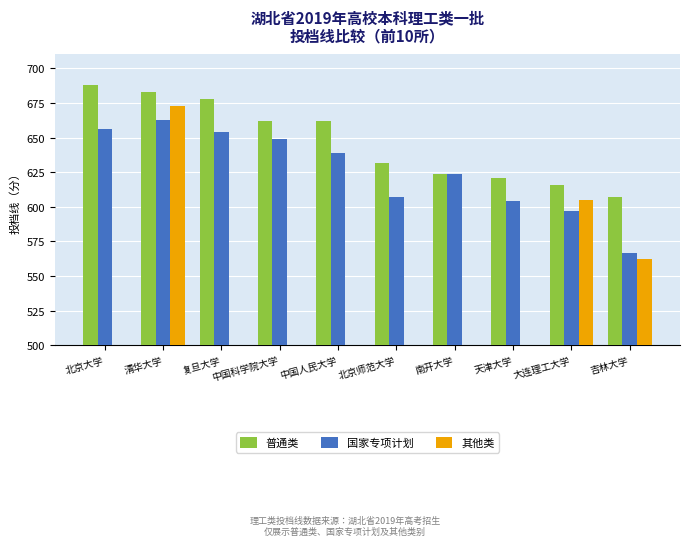

Reading left to right, extract all data points from this chart.

普通类: 688	683	678	662	662	632	624	621	616	607
国家专项计划: 656	663	654	649	639	607	624	604	597	567
其他类: 0	673	0	0	0	0	0	0	605	562